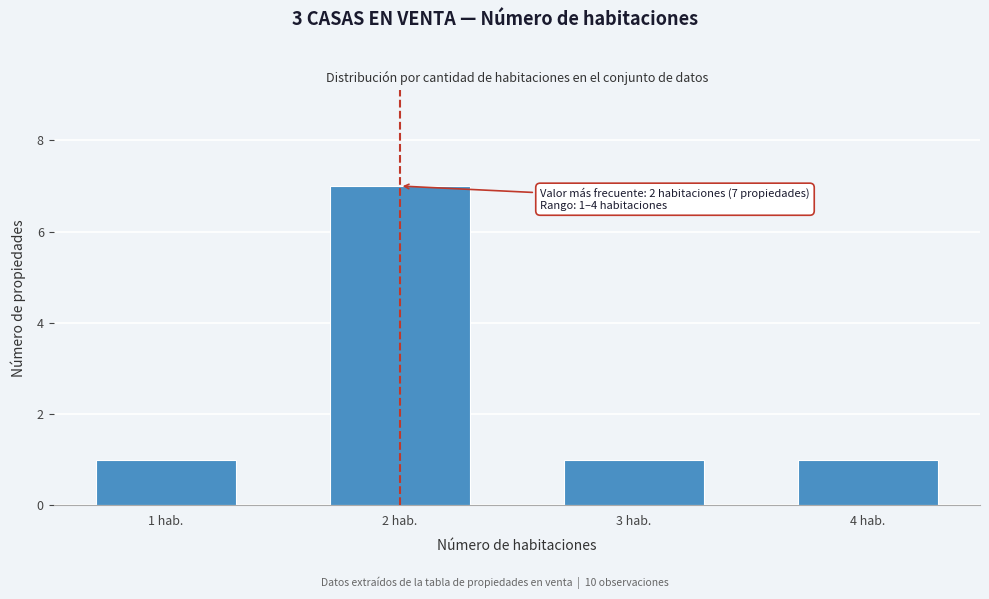

Reading left to right, extract all data points from this chart.

1 hab.=1	2 hab.=7	3 hab.=1	4 hab.=1